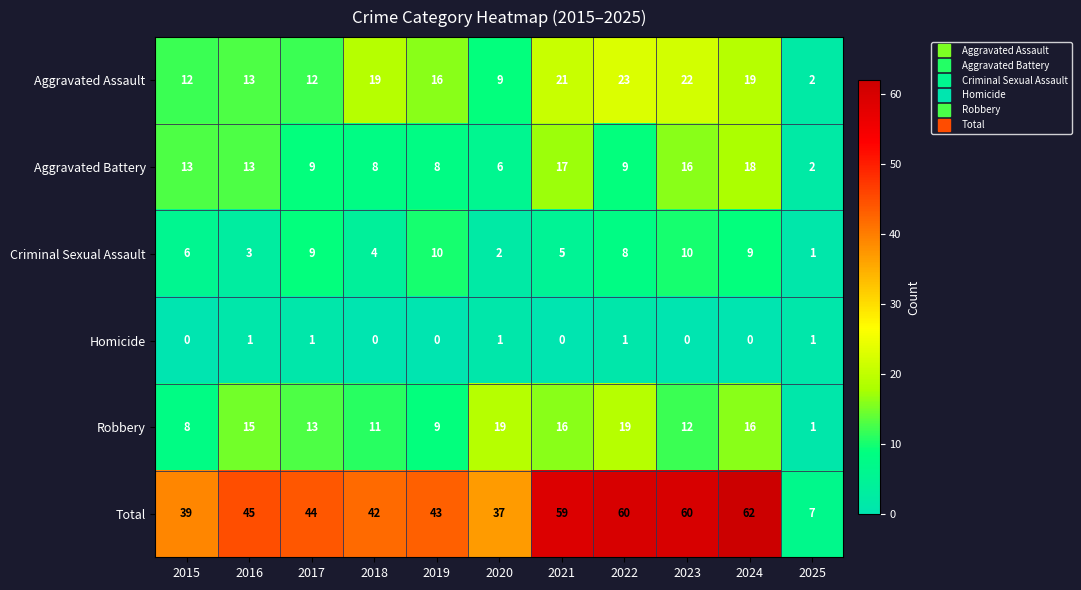

At 2020, list the series in order from largest to smallest.

Total, Robbery, Aggravated Assault, Aggravated Battery, Criminal Sexual Assault, Homicide